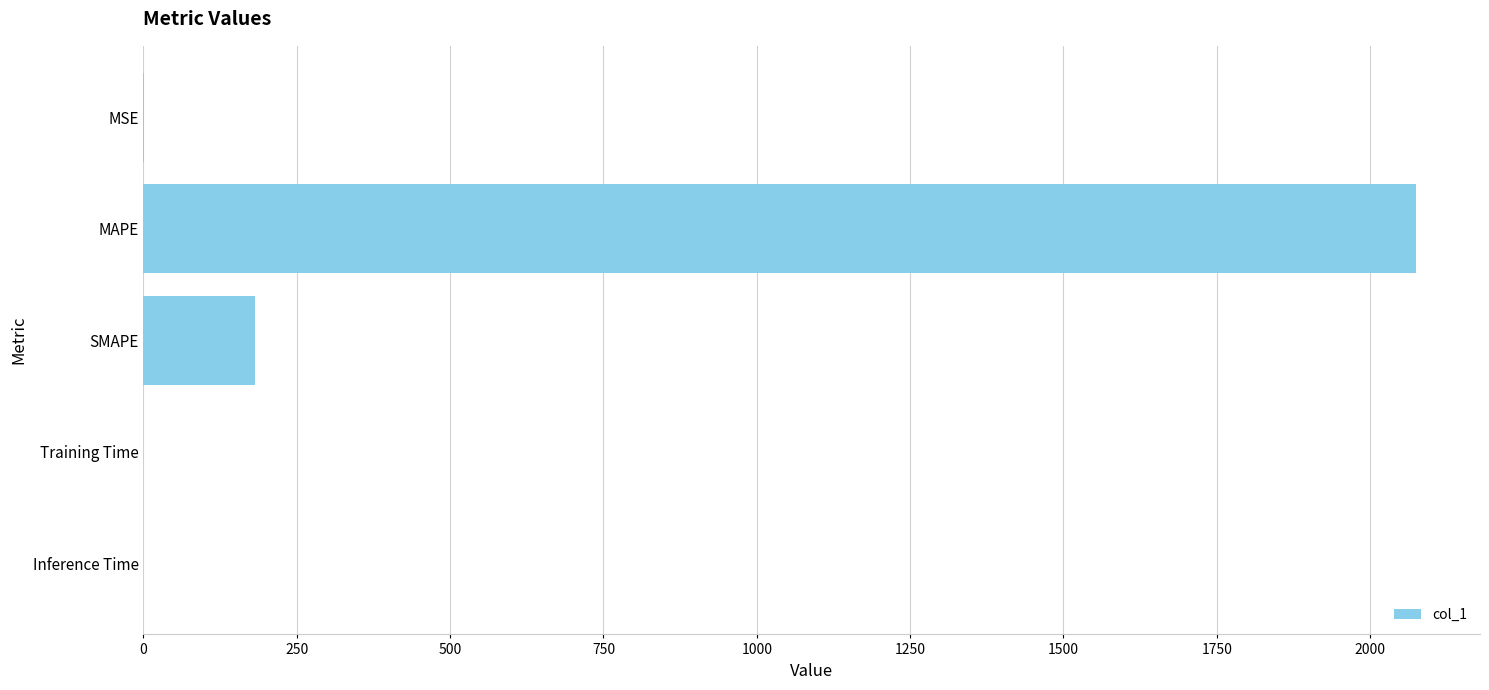

How many categories are shown in the chart?

5